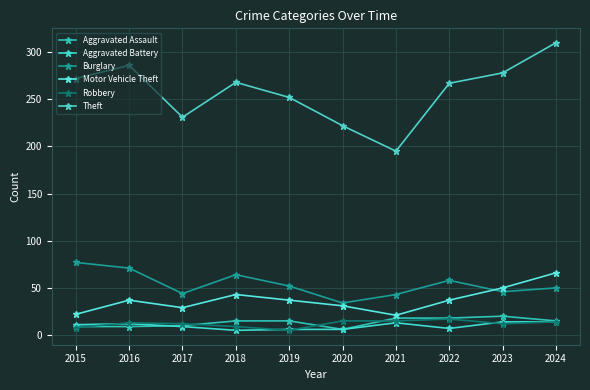

What is the value of the Theft point at the 1st from the left?

272